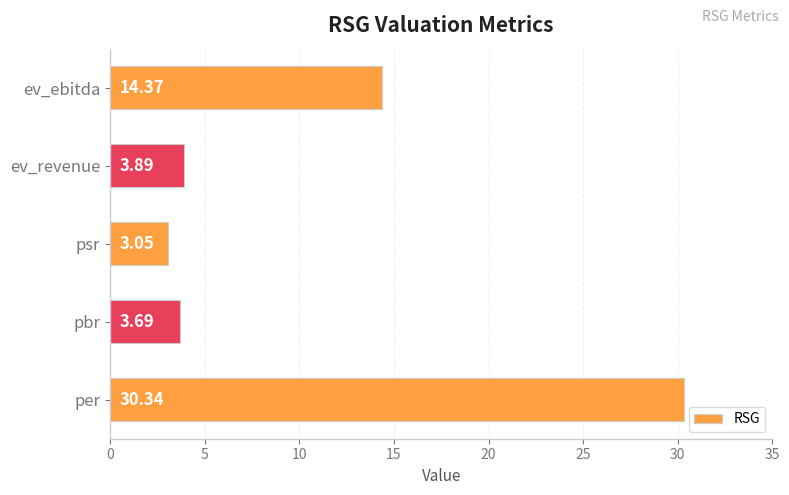

What is the change in value from psr to ev_revenue?

+0.8